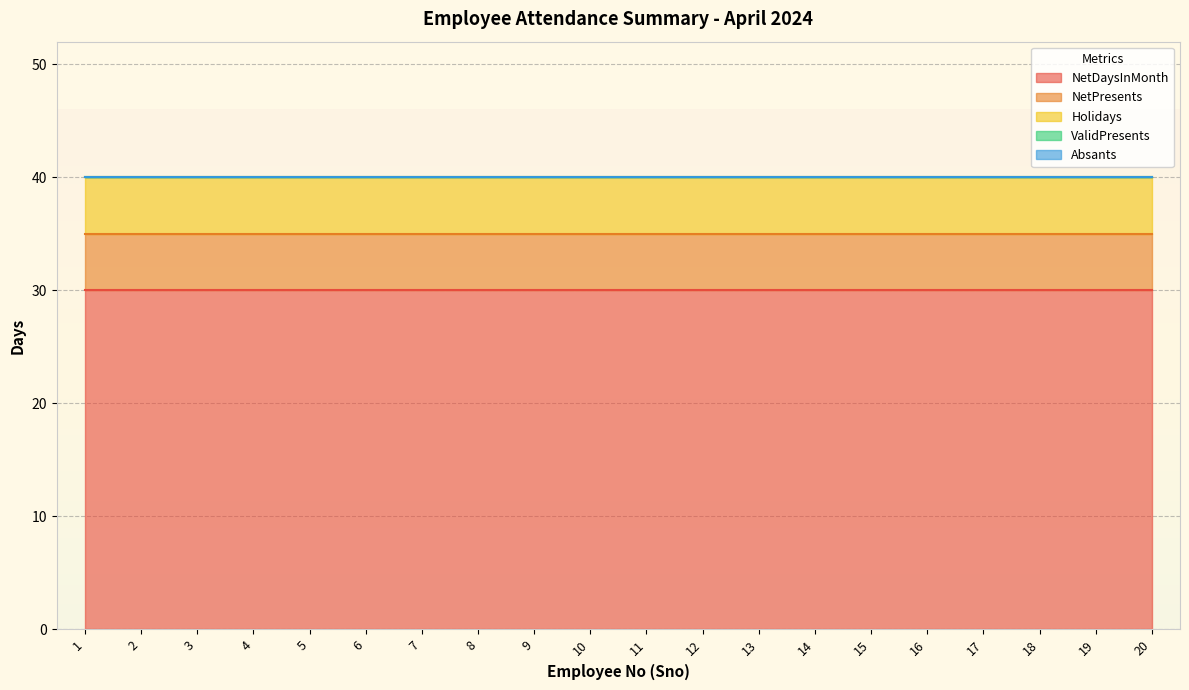

Does the chart display data point markers on the line(s)?

No